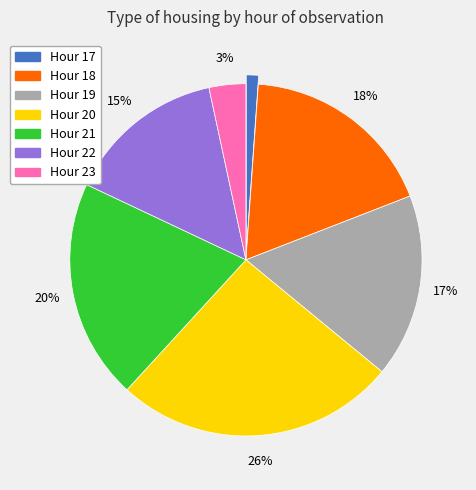

To the nearest percent, what is the average slice percentage?

14%